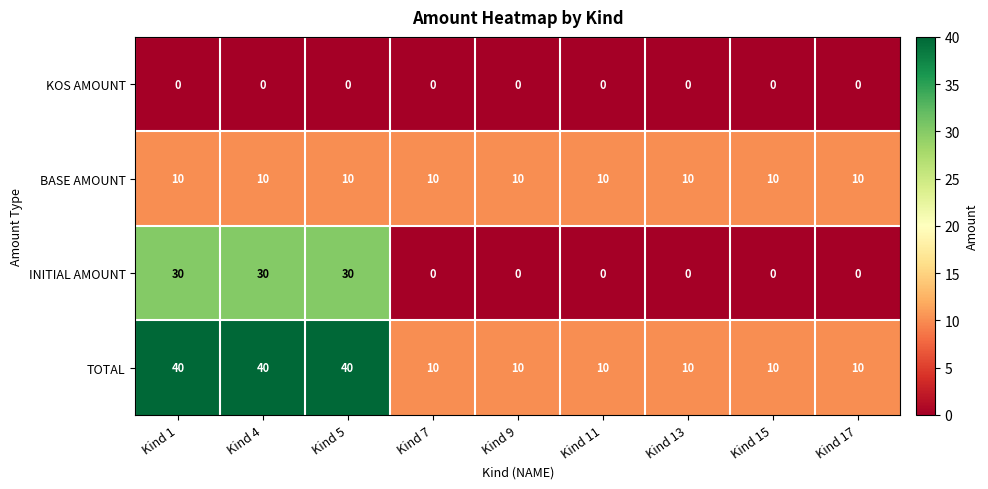

True or false: BASE AMOUNT has a value of 16 at Kind 9.

False